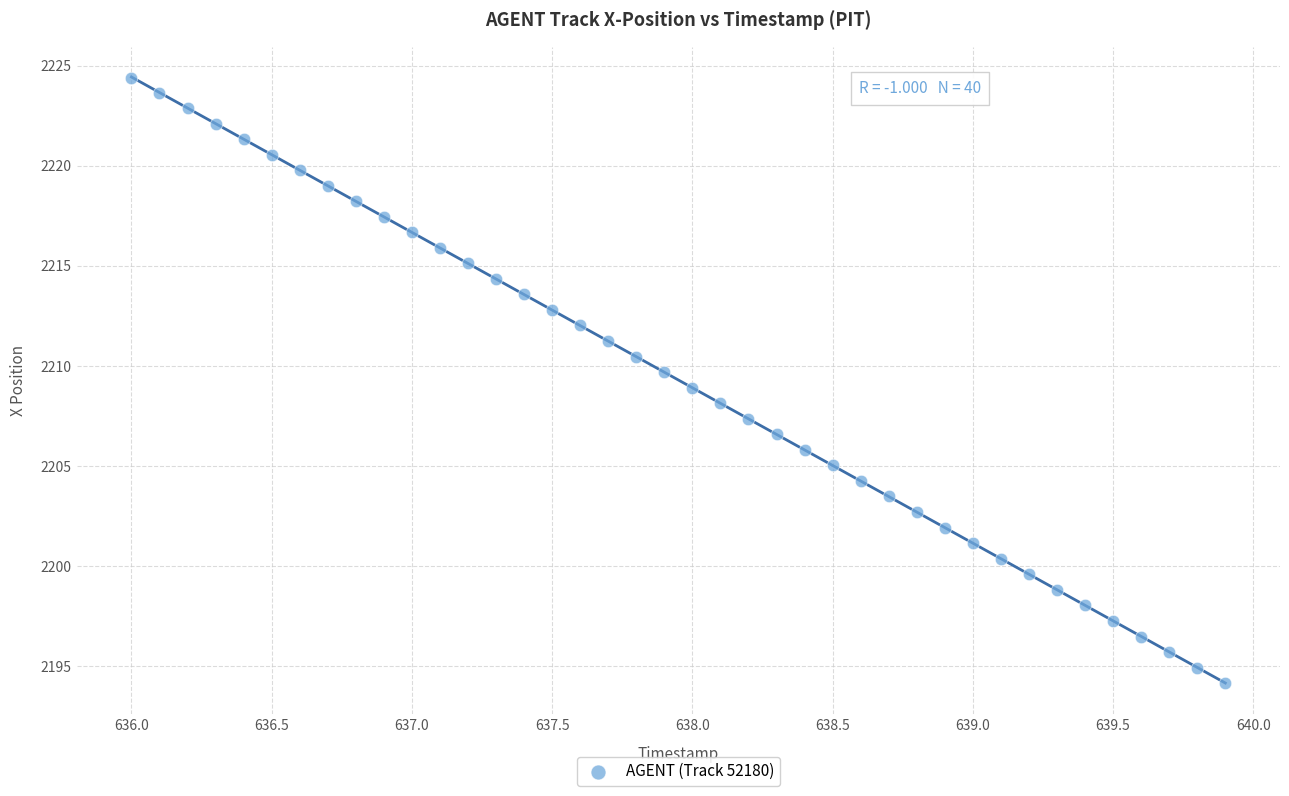

What is the range of X values (max minus min)?

3.9